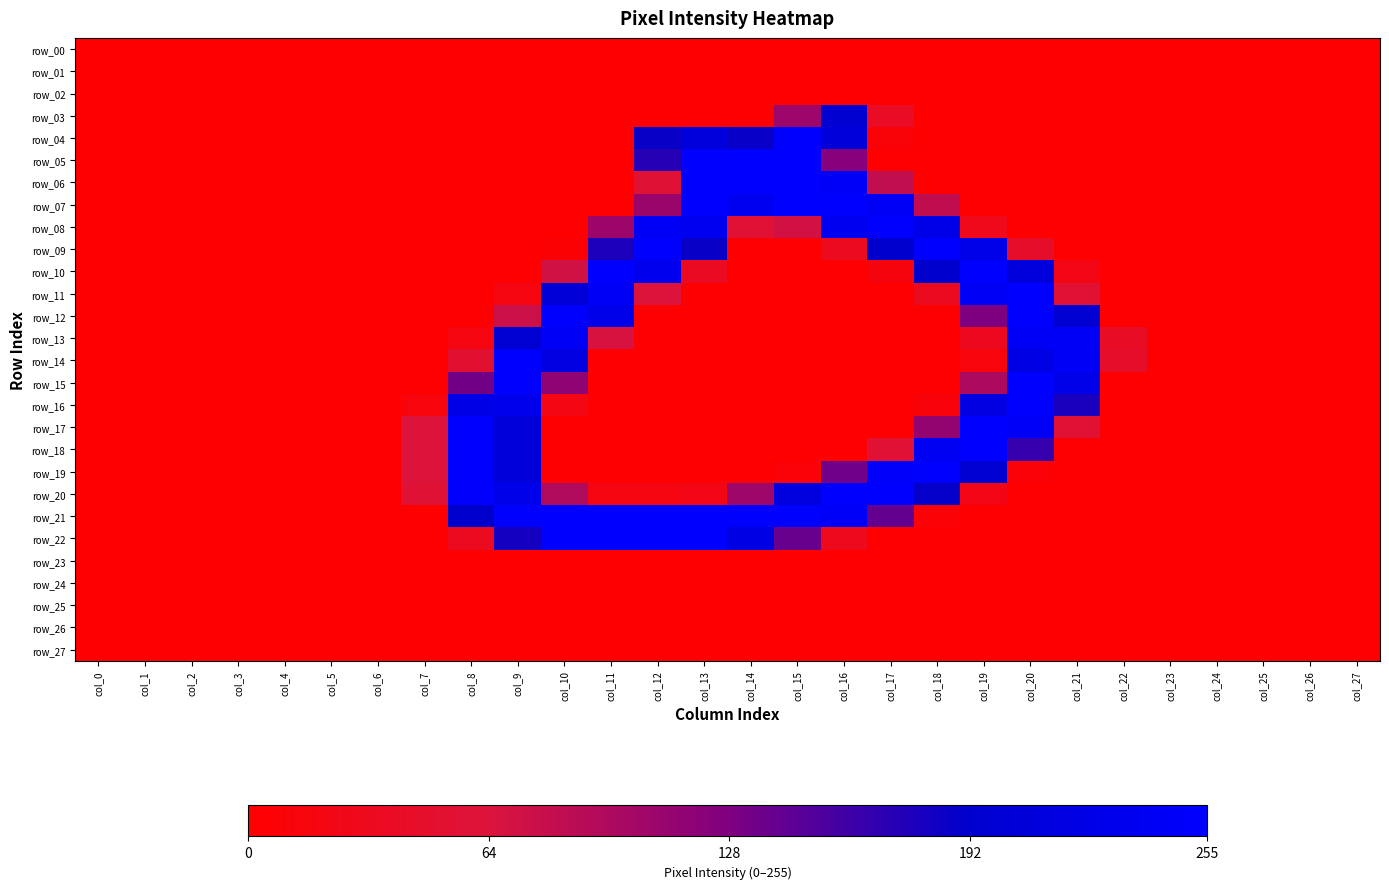

Rank the categories by row_21 value from lowest to highest.

col_0, col_1, col_2, col_3, col_4, col_5, col_6, col_7, col_19, col_20, col_21, col_22, col_23, col_24, col_25, col_26, col_27, col_18, col_17, col_8, col_16, col_9, col_10, col_11, col_12, col_13, col_14, col_15